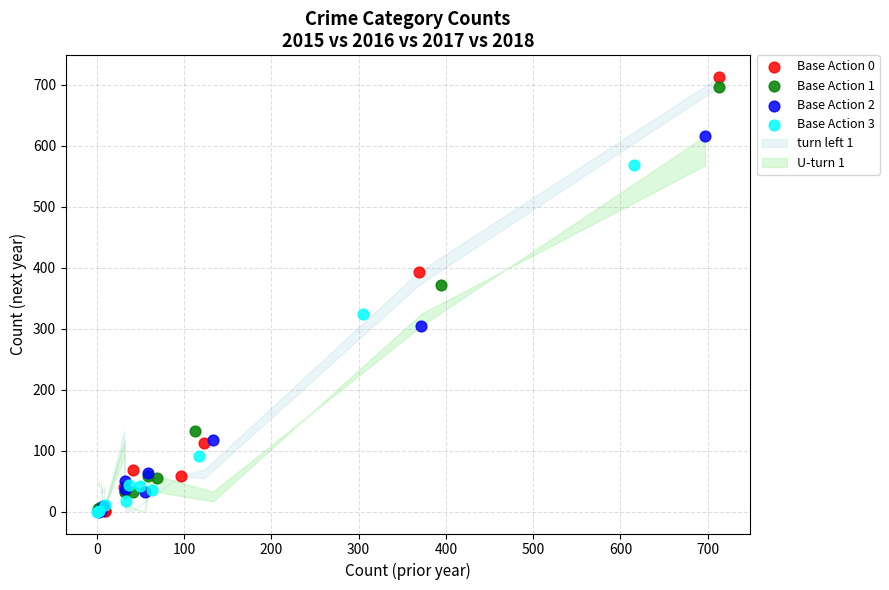

Which series has the widest spread of Y values?

Base Action 0